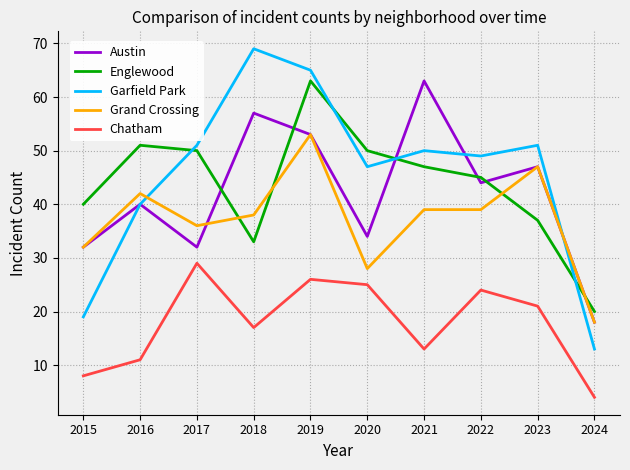

Where does the Austin series first go above 44?

2018